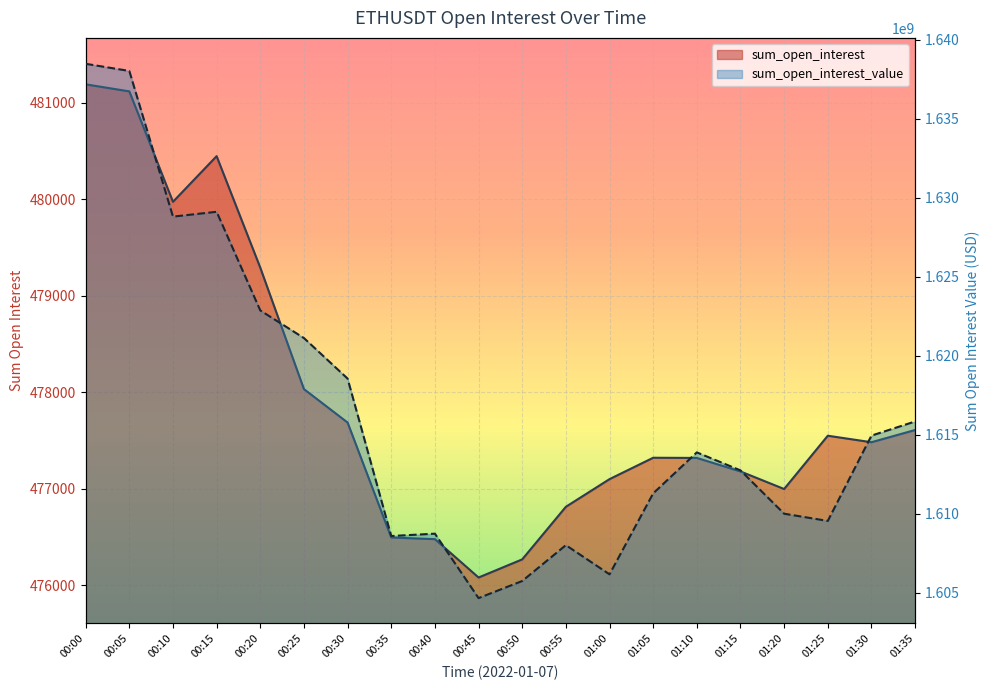

What is the difference between the sum_open_interest_value values at 00:00 and 00:20?

15602744.3